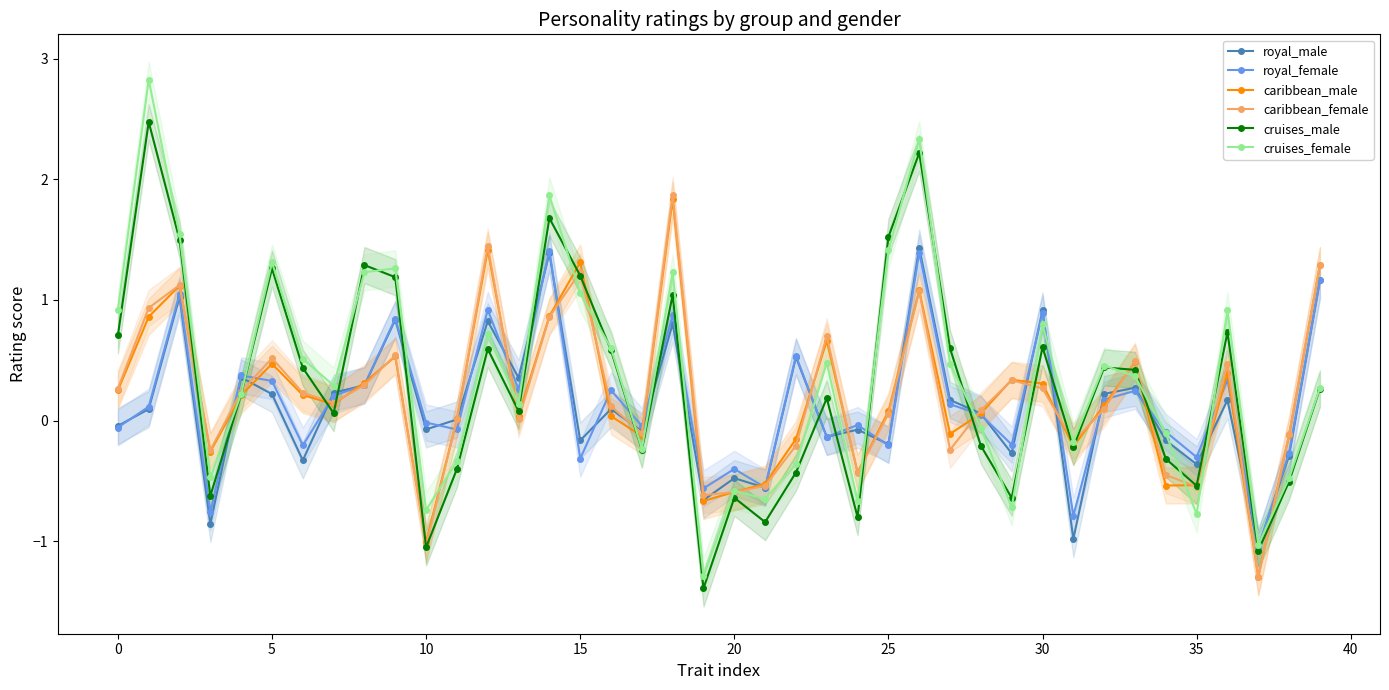

Rank the series by their maximum value, from lowest to highest.

royal_female, royal_male, caribbean_male, caribbean_female, cruises_male, cruises_female